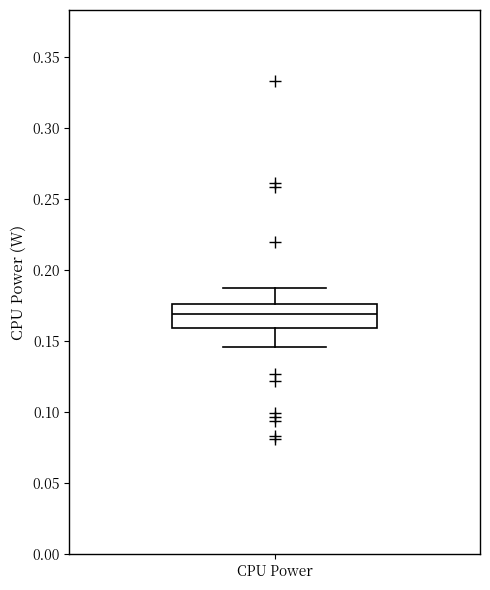

Read this box plot against the y-axis: the position of the median line, the range covered by the box, and the ends of both whiskers. The values are not printed on the chart, so give them approximately, as read against the axis.

median 0.170, box 0.160 to 0.175, whiskers 0.145 to 0.185